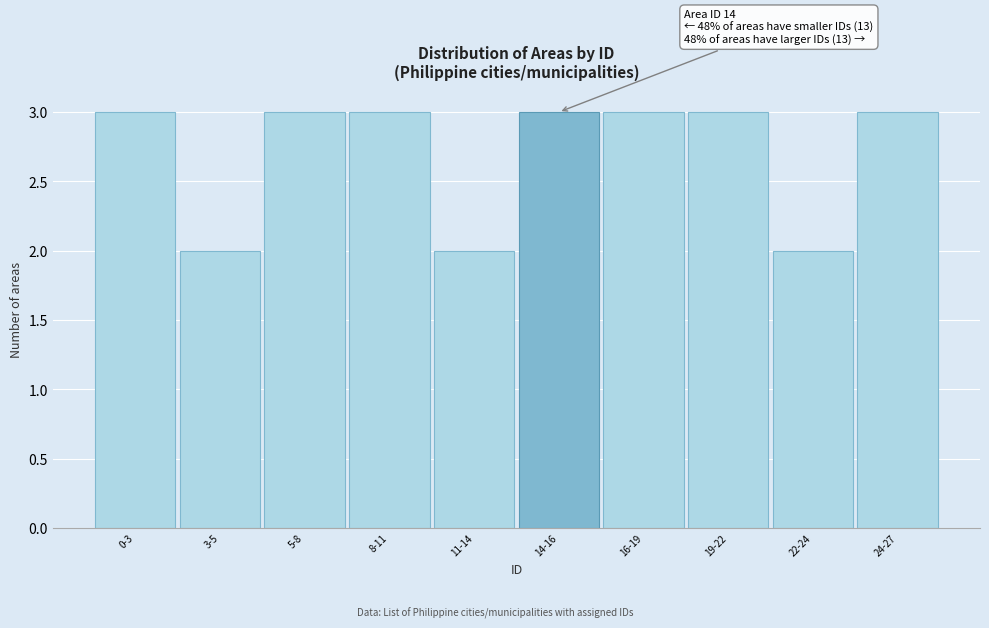

Reading left to right, list all the values displayed in this chart.

3	2	3	3	2	3	3	3	2	3